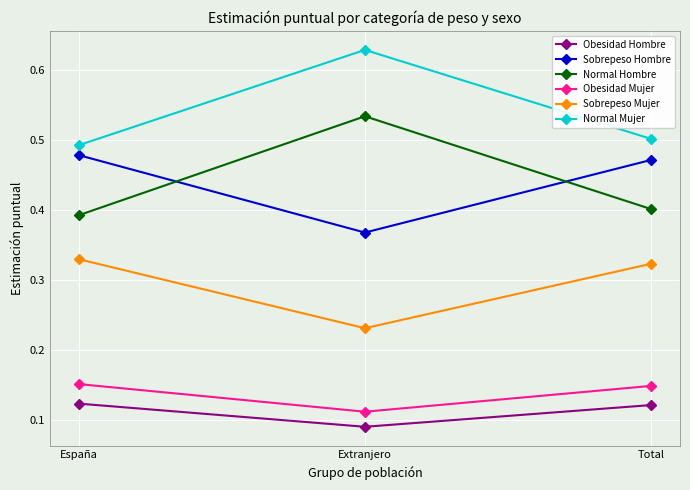

What is the sum of all Sobrepeso Hombre values?

1.3